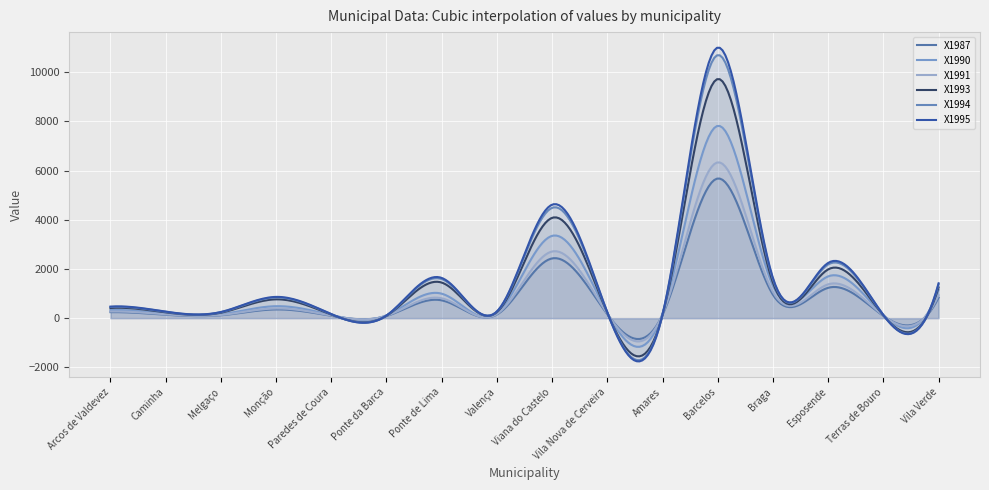

Which series ends up on top after the final intersection of X1995 and X1991?

X1995